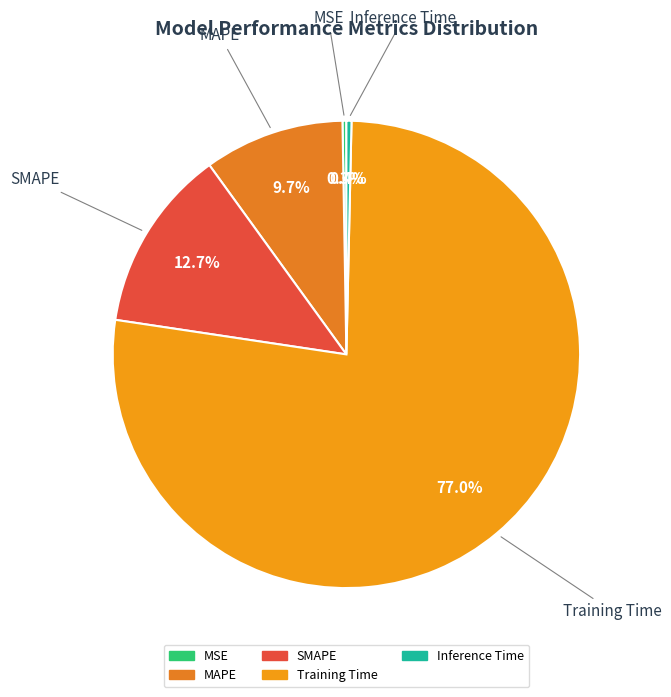

Is it true that MAPE is 1% of the pie?

False